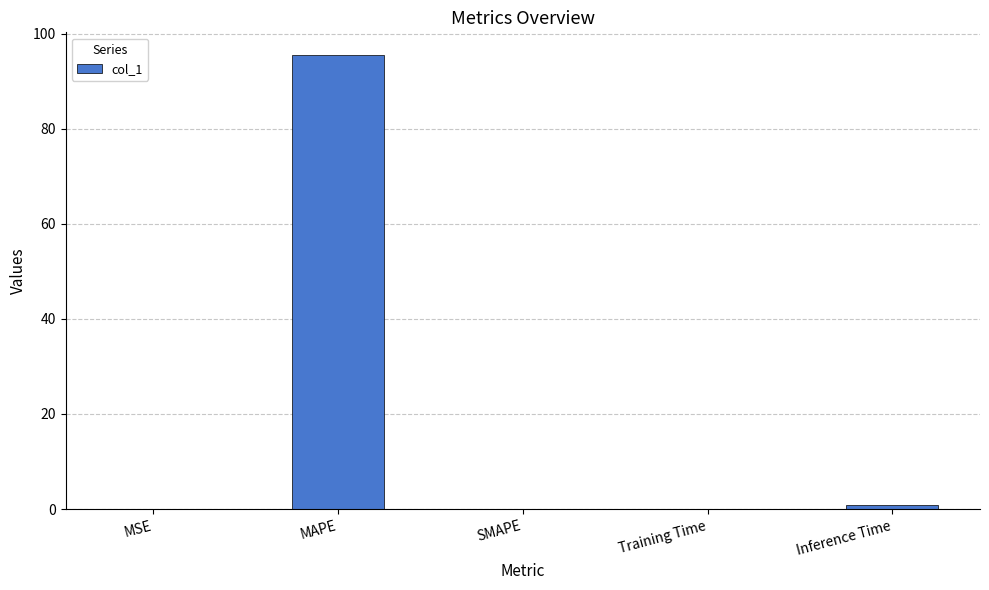

What is the greatest value displayed?

95.5